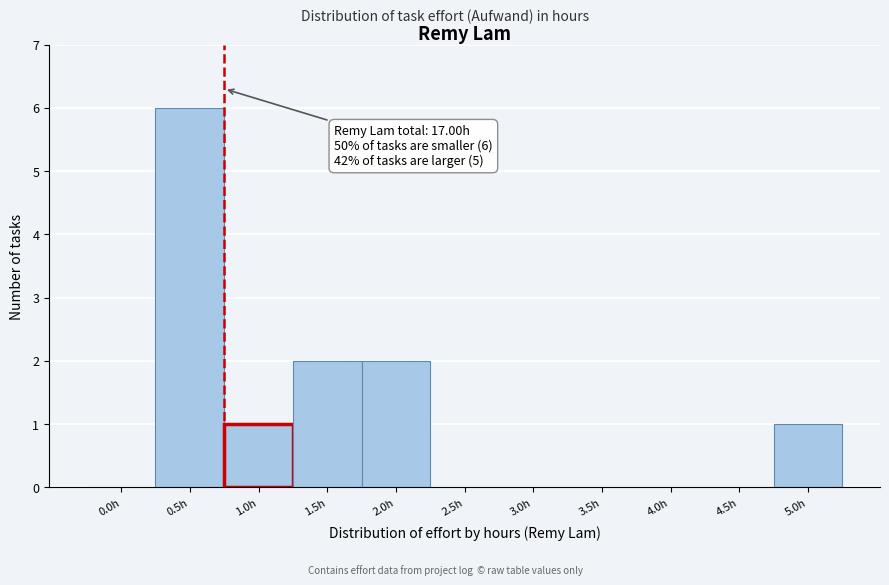

Reading left to right, extract all data points from this chart.

0.0h=0	0.5h=6	1.0h=1	1.5h=2	2.0h=2	2.5h=0	3.0h=0	3.5h=0	4.0h=0	4.5h=0	5.0h=1